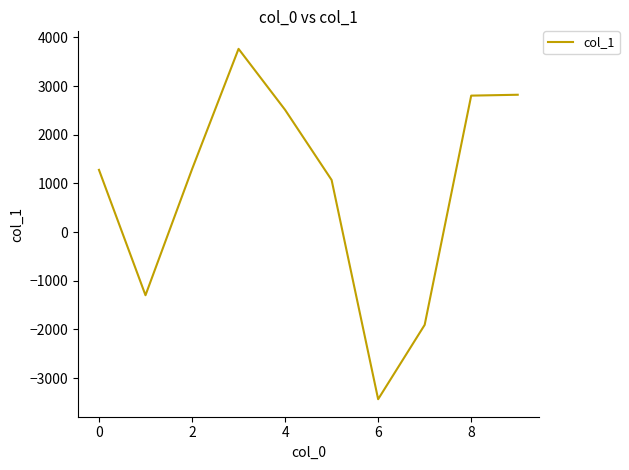

What is the difference between the maximum and minimum values?

7198